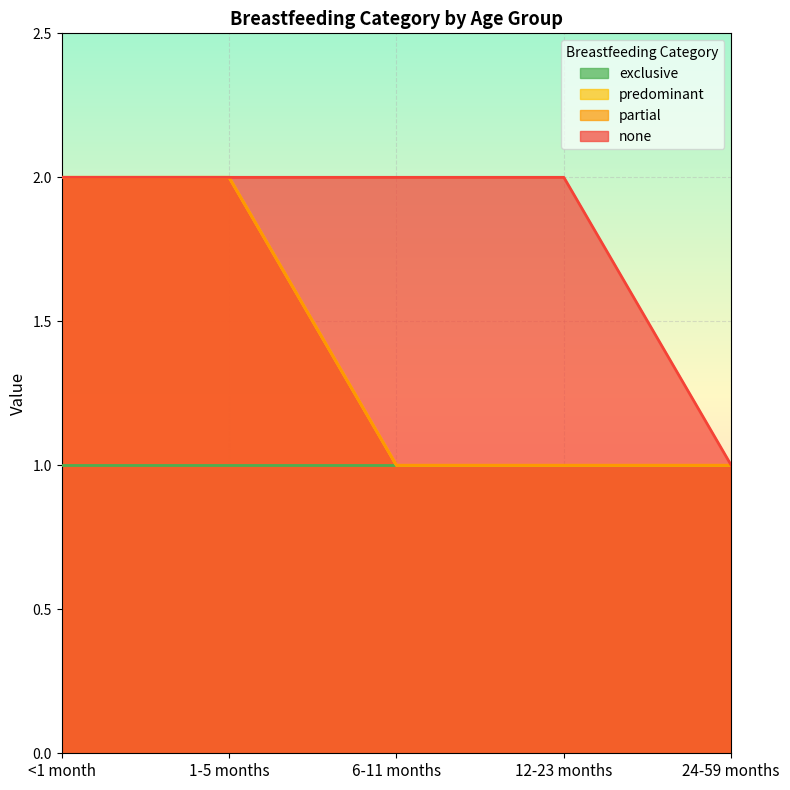

What is the approximate value of none at 1-5 months?

2